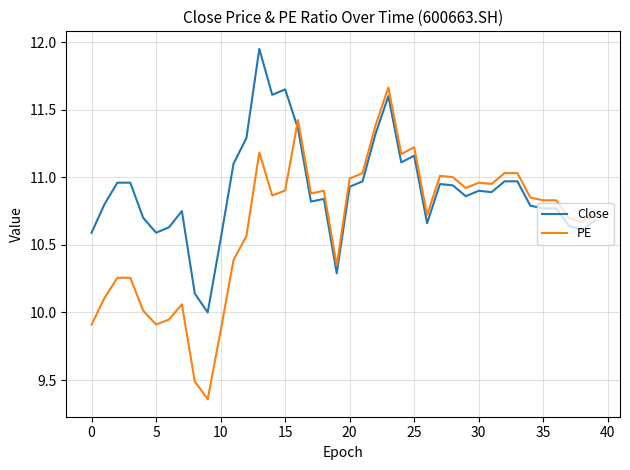

True or false: PE and Close cross at least once.

True